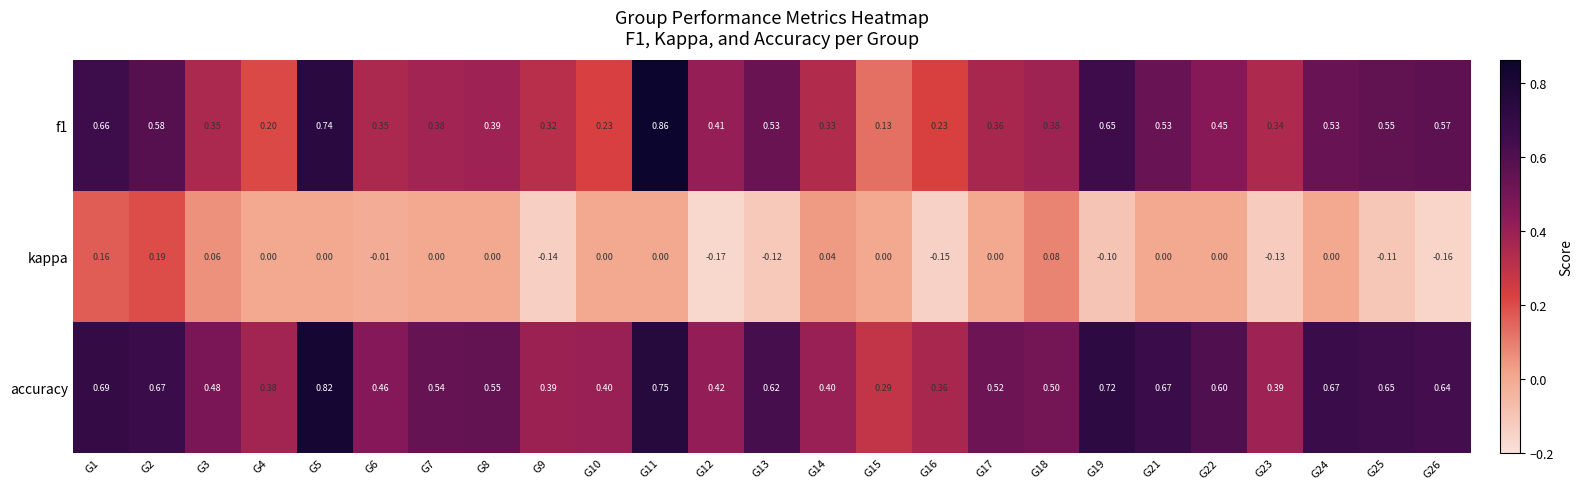

Which series has the largest total across all categories?

accuracy